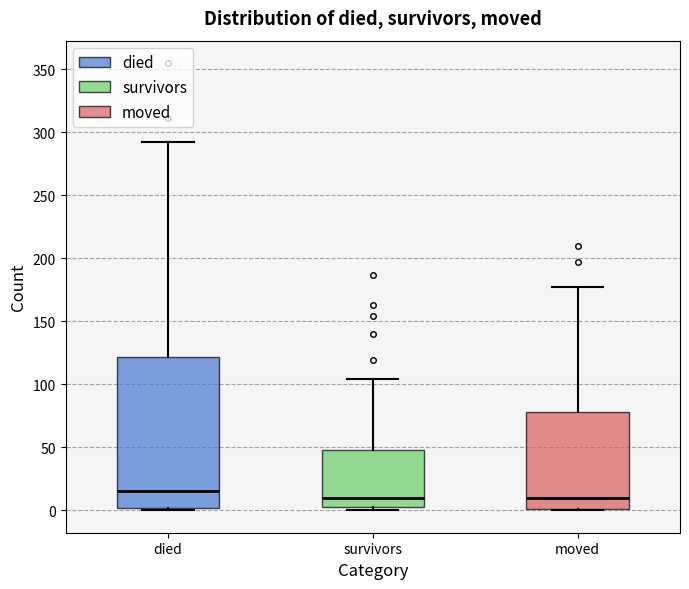

Reading left to right, transcribe this box plot: for each box, give where its median line is, the range the box spans, and where its two whiskers end, as read against the y-axis. The values are not printed on the chart, so give them approximately, as read against the axis.

died: median 15, box 0 to 120, whiskers 0 to 290
survivors: median 10, box 5 to 50, whiskers 0 to 105
moved: median 10, box 0 to 80, whiskers 0 to 175